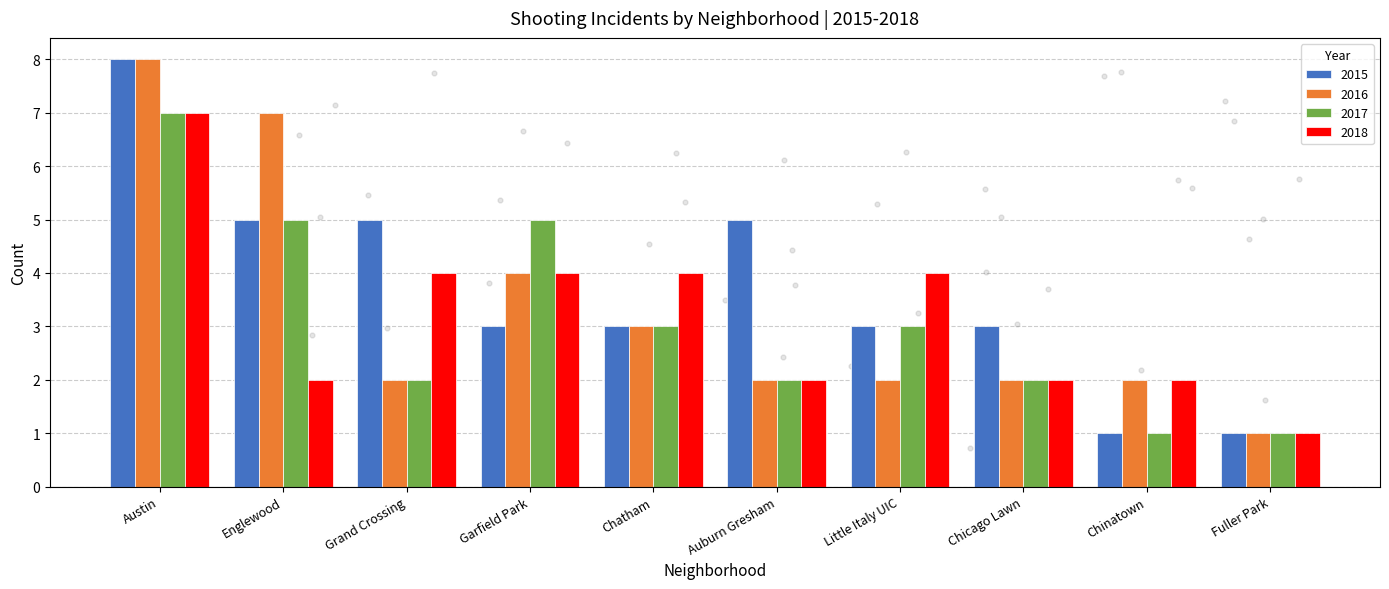

At which category is the sum across all series the highest?

Austin